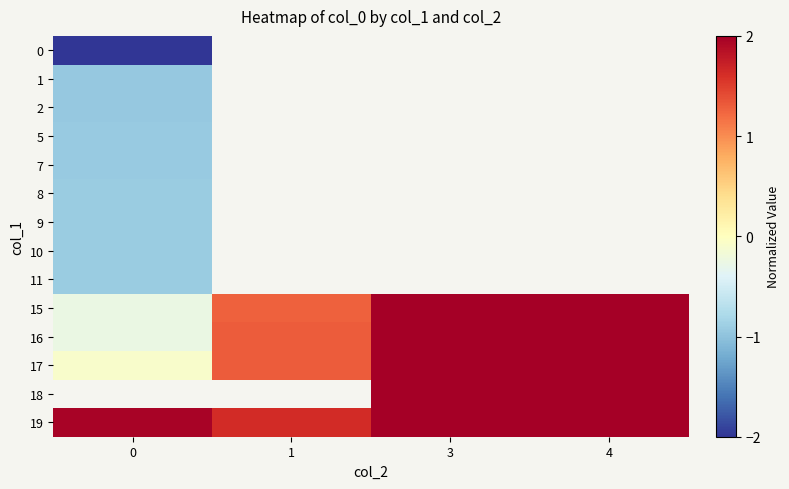

List the labels in order of 11 value, smallest first.

0, 1, 3, 4